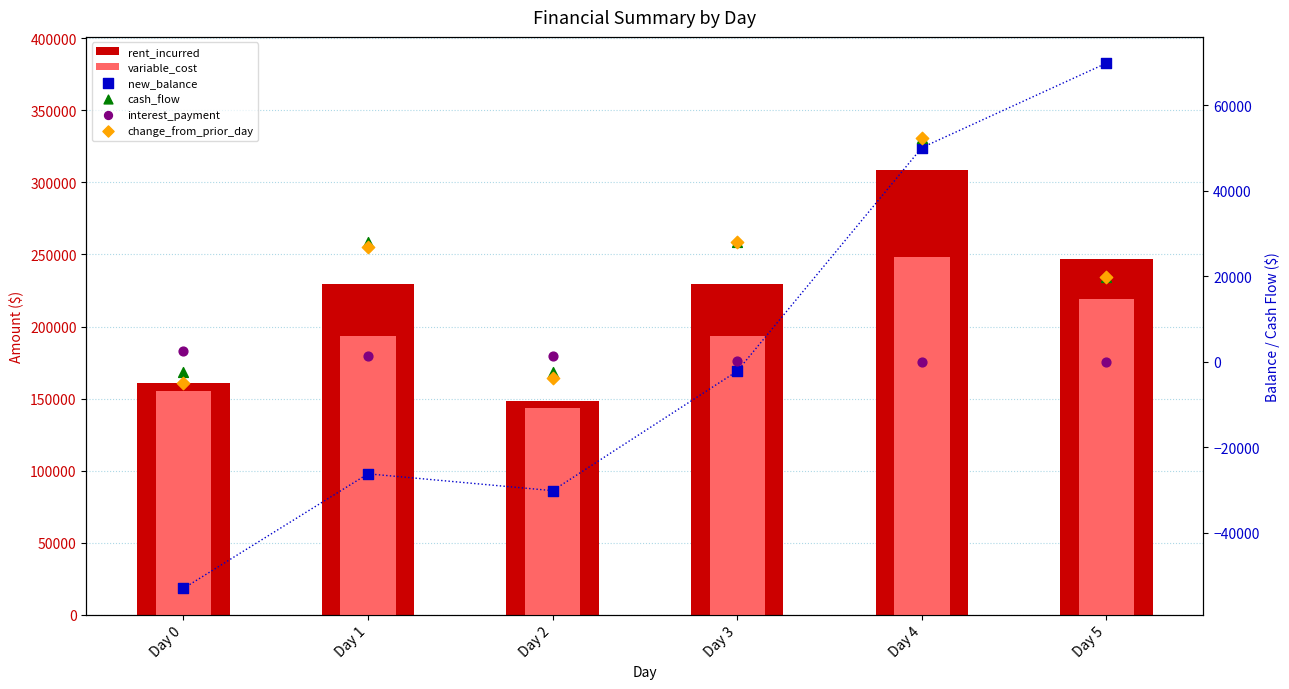

Is the value of interest_payment at Day 1 greater than the value of variable_cost at Day 3?

No